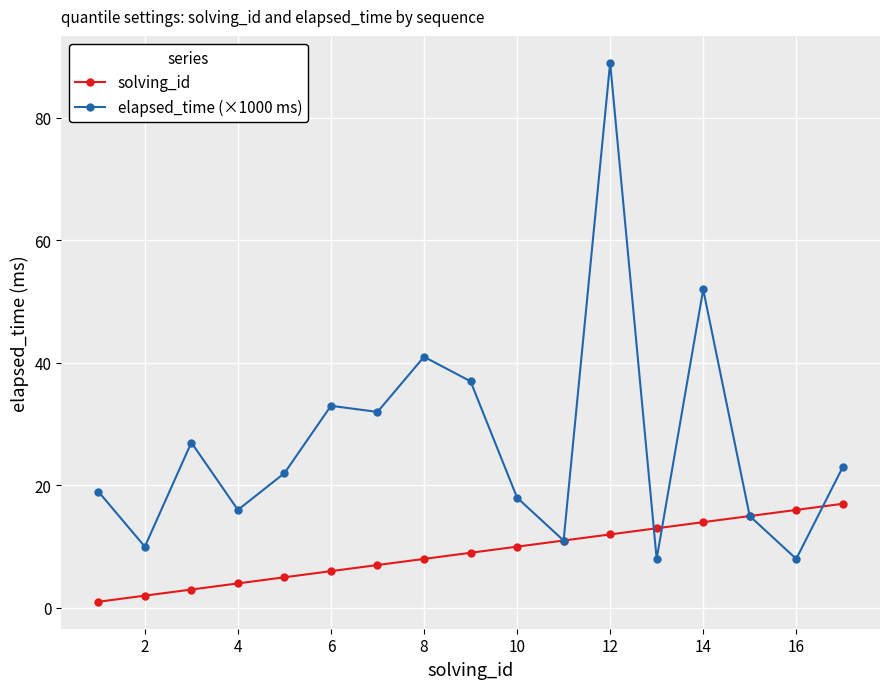

Rank the series by their average value, from lowest to highest.

solving_id, elapsed_time (×1000 ms)